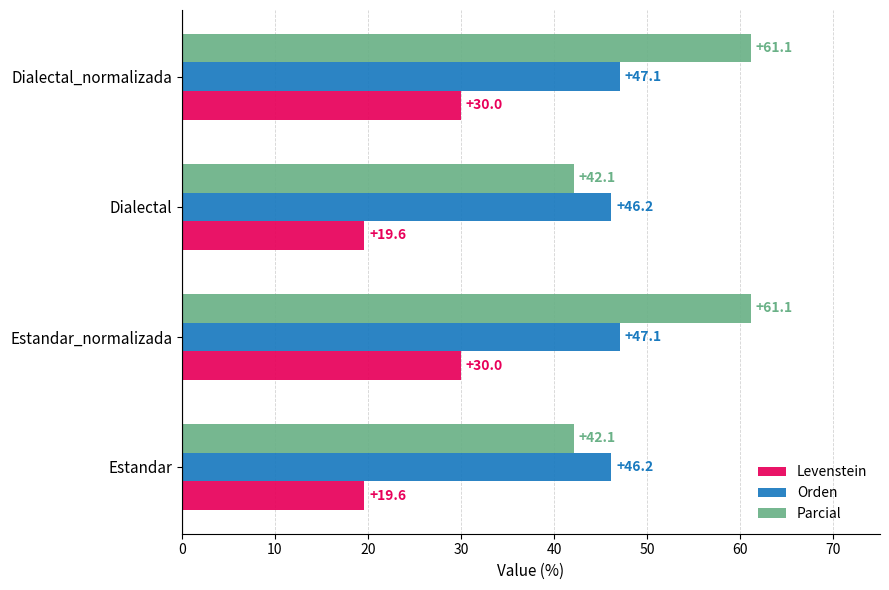

The Parcial series shows 61.1 at Dialectal_normalizada. True or false?

True